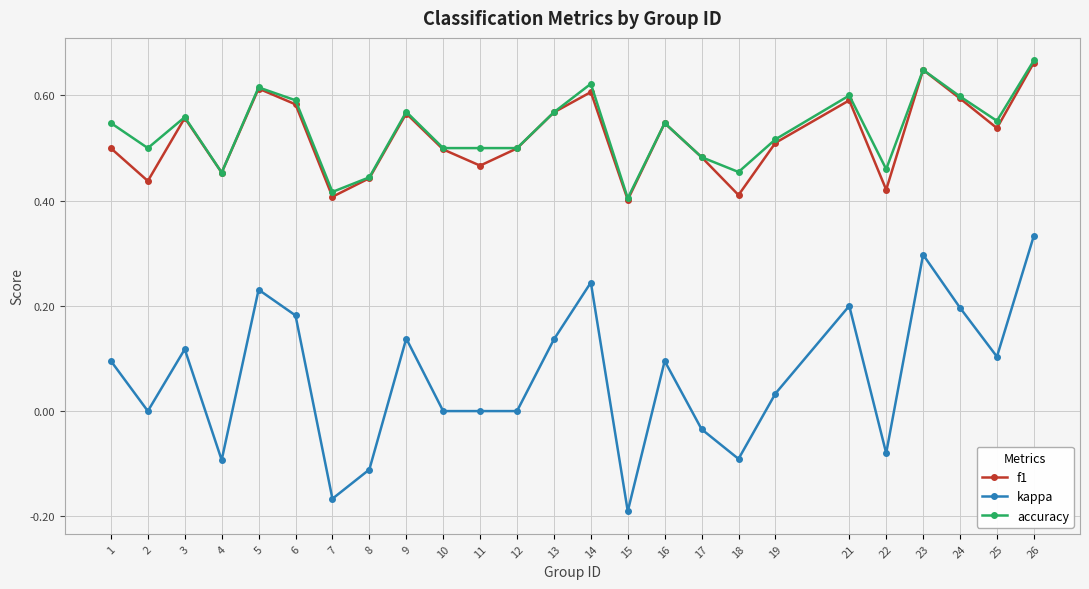

True or false: accuracy has more than 2 interior local peaks.

True